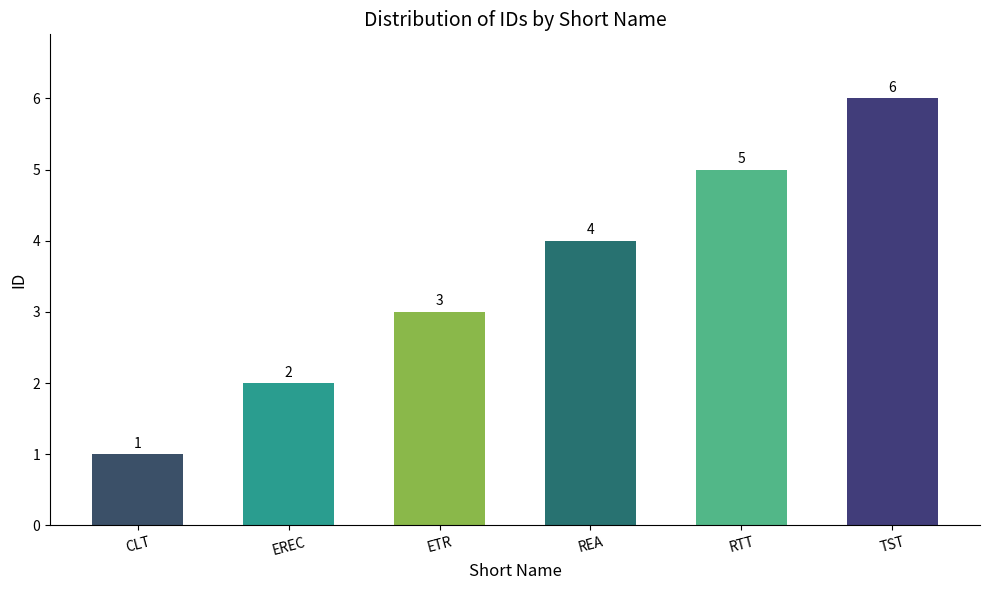

What is the label of the 6th bar from the right?

CLT